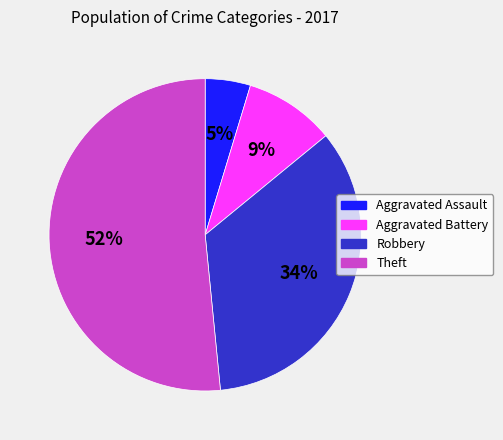

The Theft slice represents 41% of the pie. True or false?

False